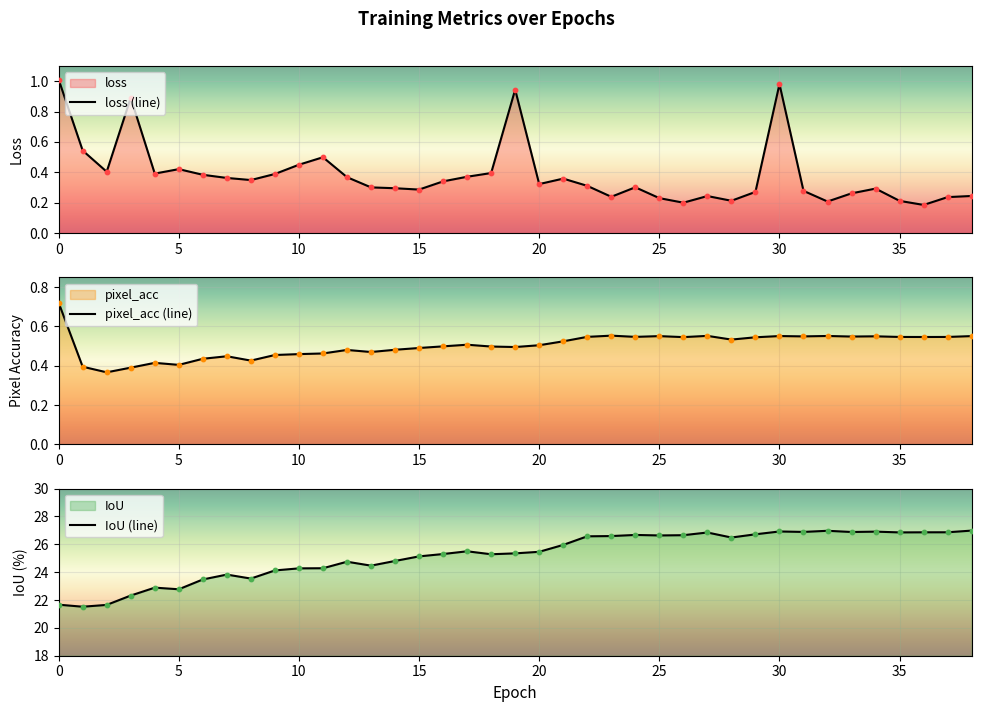

Is it true that IoU (line) equals 25.1 at 15?

True